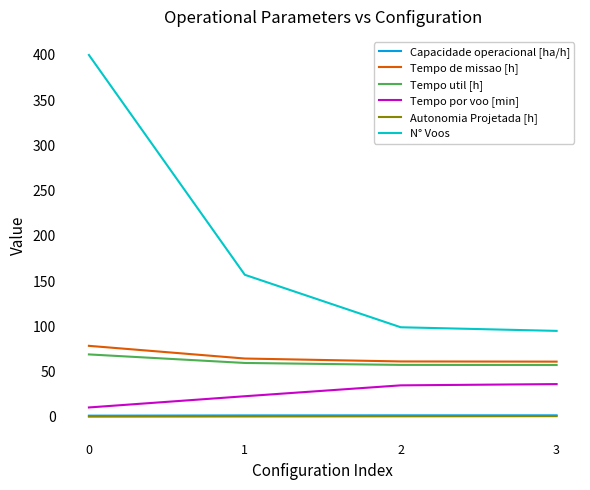

True or false: Autonomia Projetada [h] and N° Voos cross at least once.

False